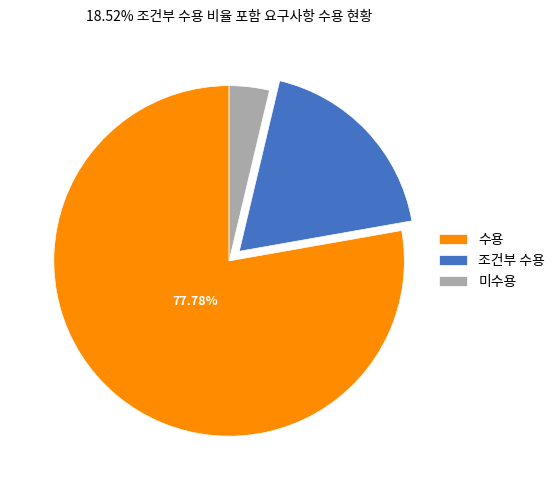

Combined, do 수용 and 조건부 수용 account for over 50%?

Yes